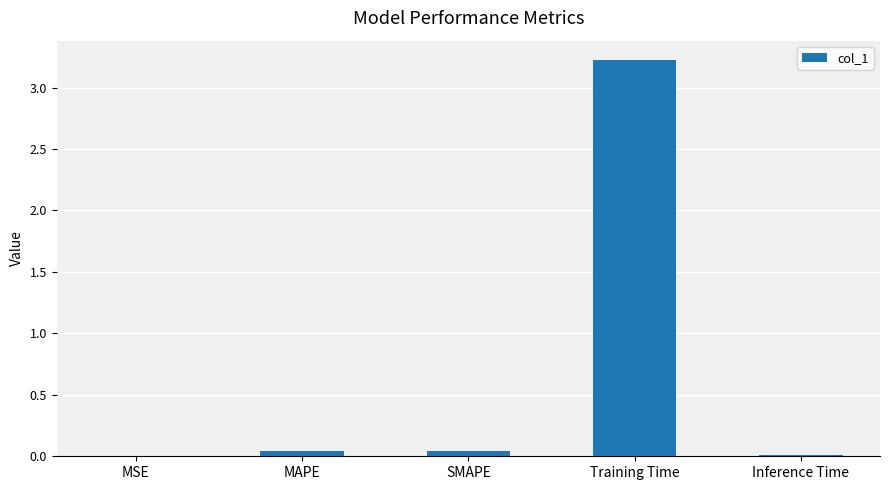

What is the change in value from Training Time to Inference Time?

-3.2